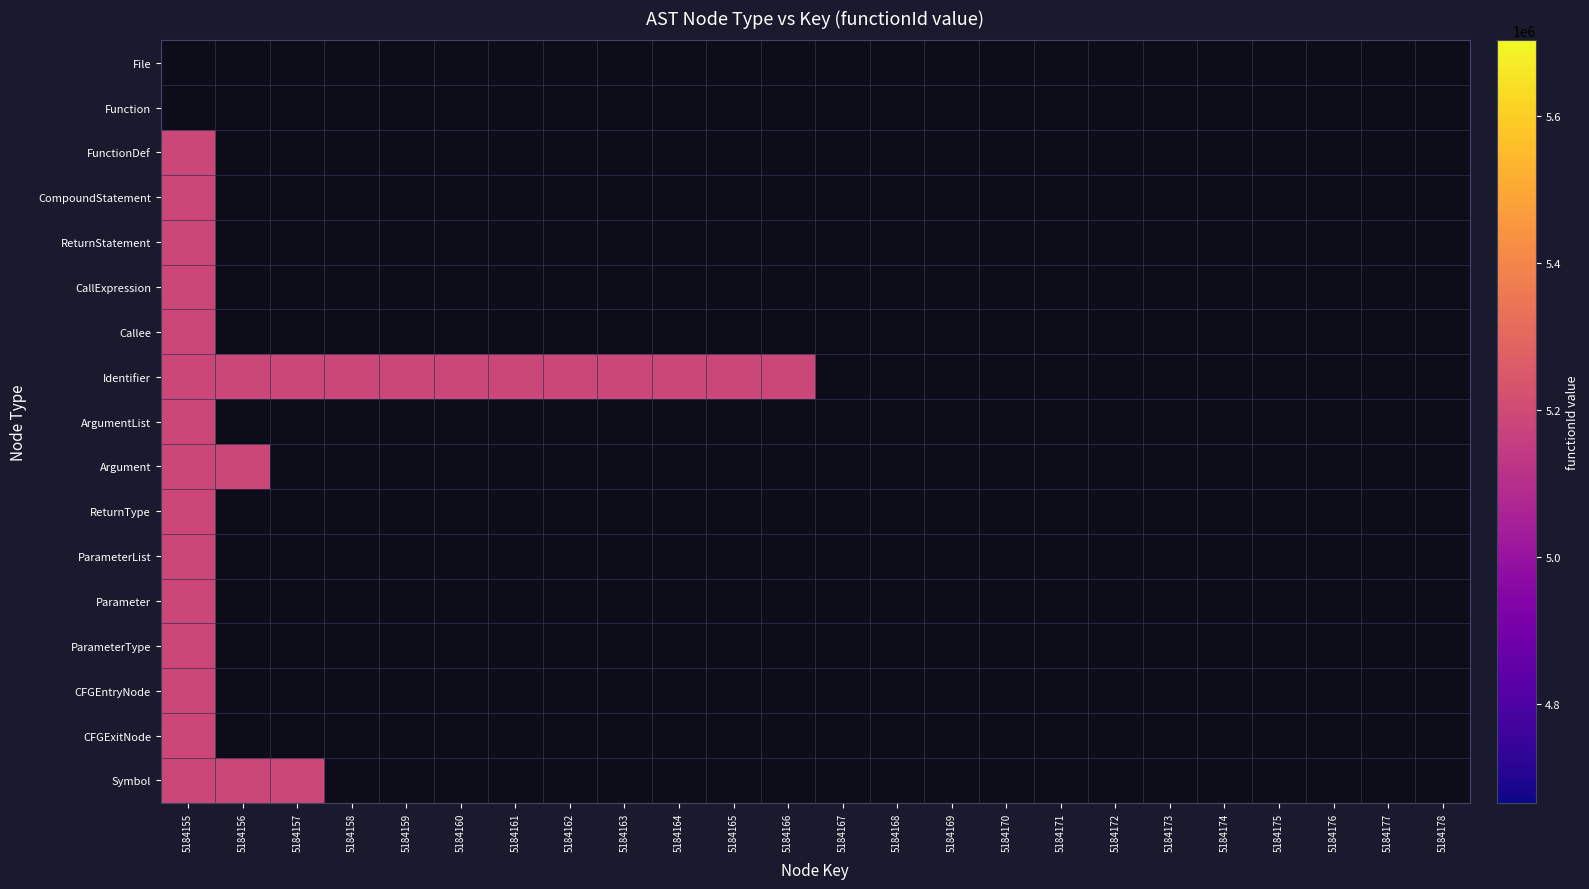

The value of Argument at 5184156 is 5184156.0. True or false?

True